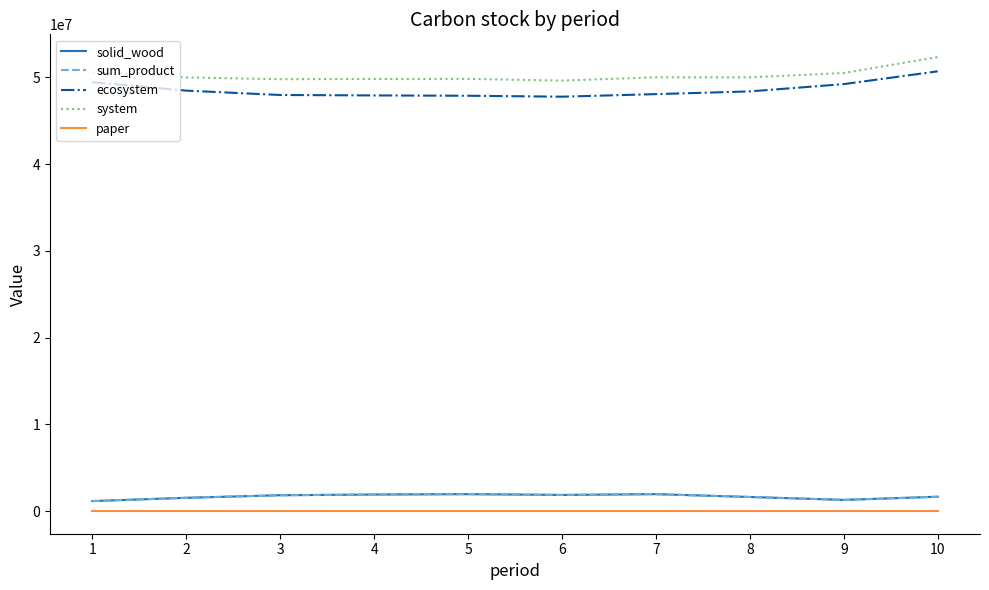

Is it true that paper equals 0.0 at 1?

True